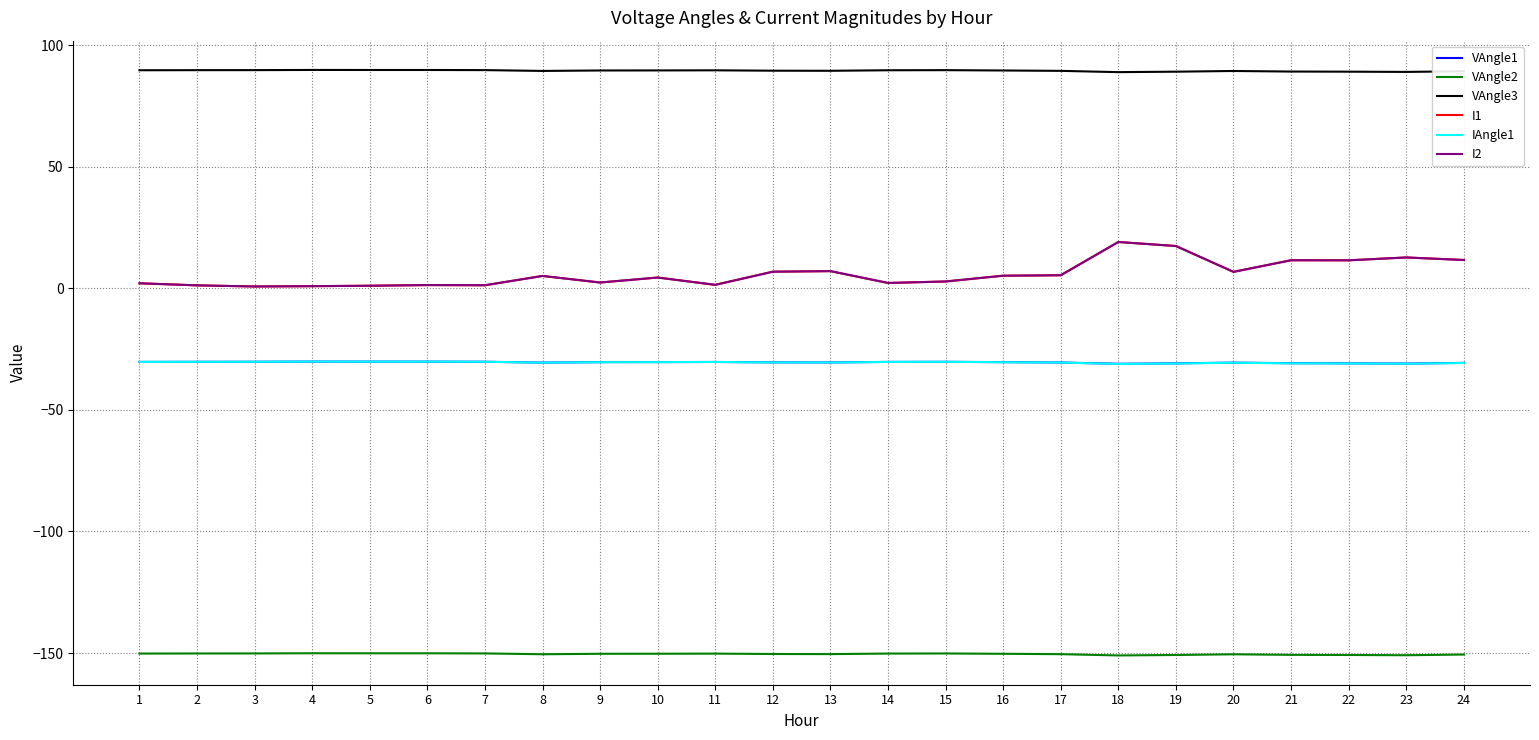

True or false: I1 and VAngle1 intersect in this chart.

False